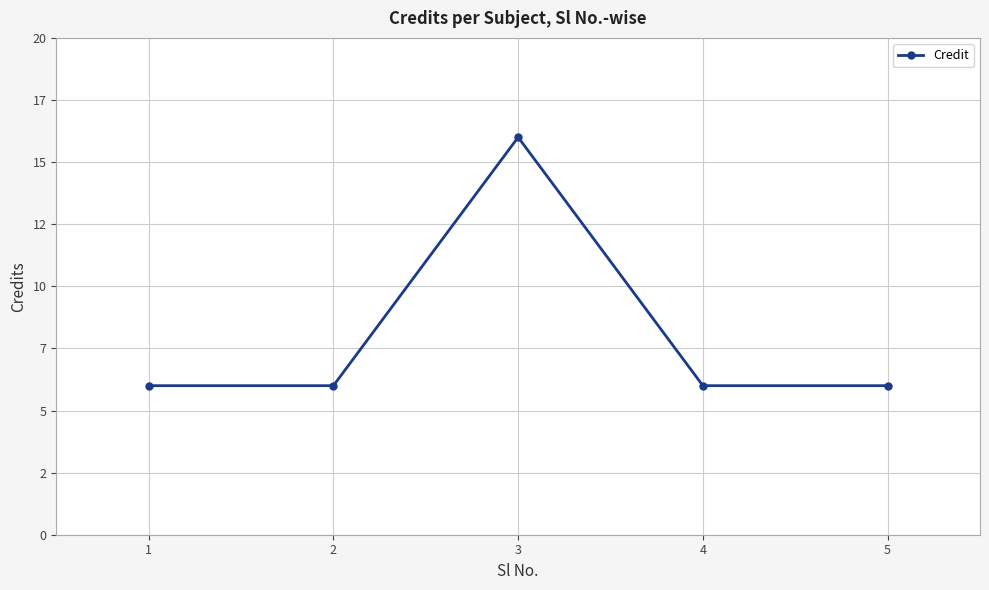

What is the smallest value displayed?

6